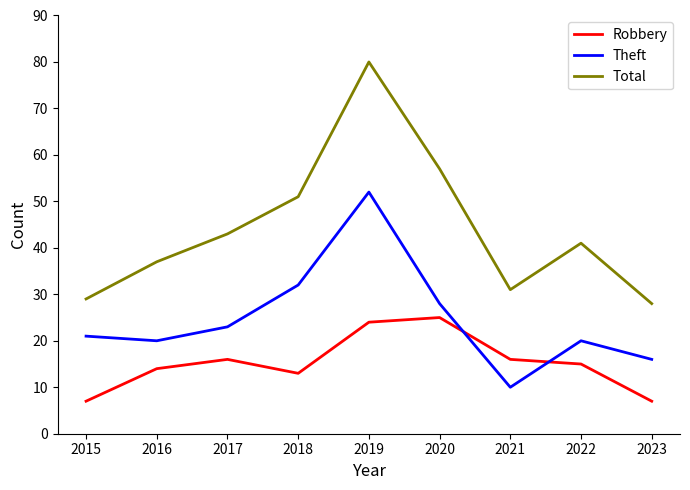

The value of Total at 2017 is 43. True or false?

True